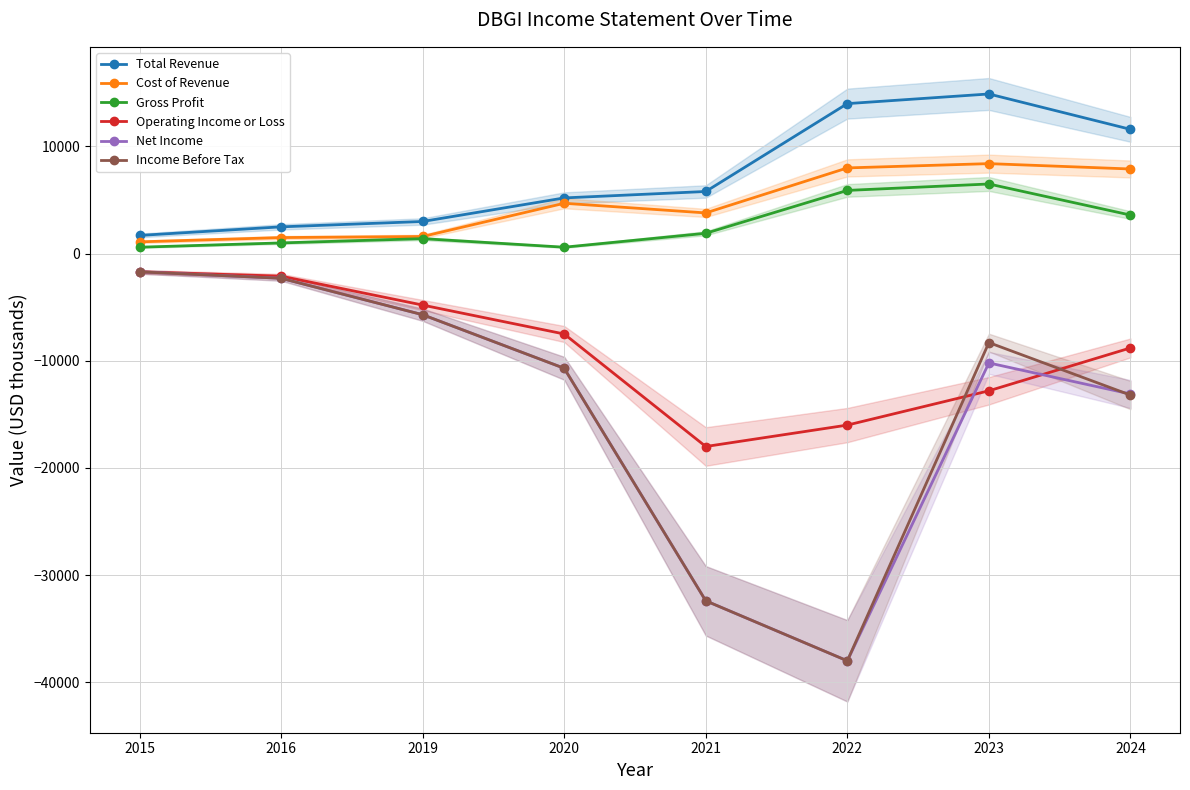

Which series has the largest range (max minus min)?

Net Income